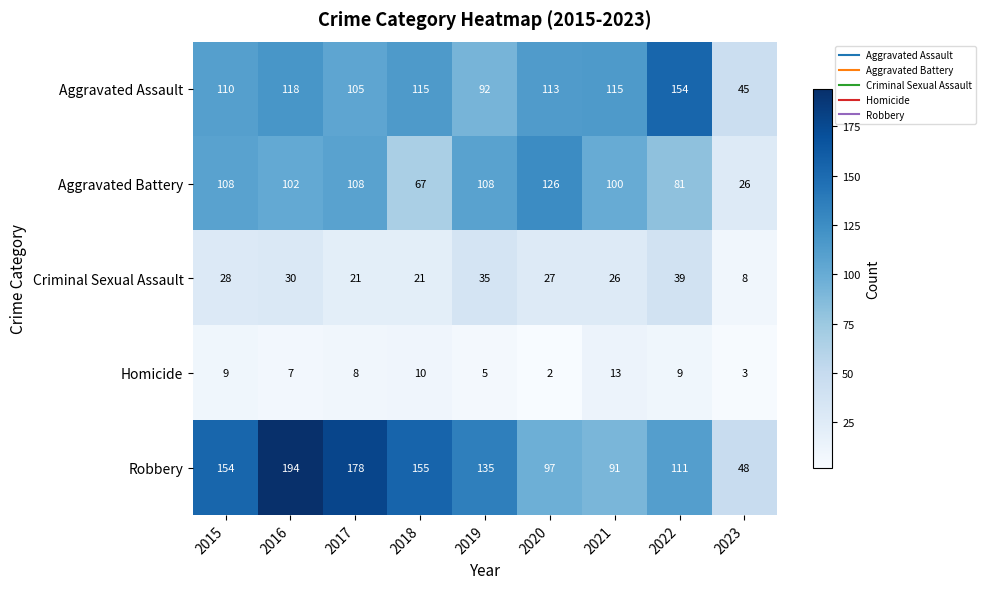

At which label does Aggravated Assault reach its peak?

2022